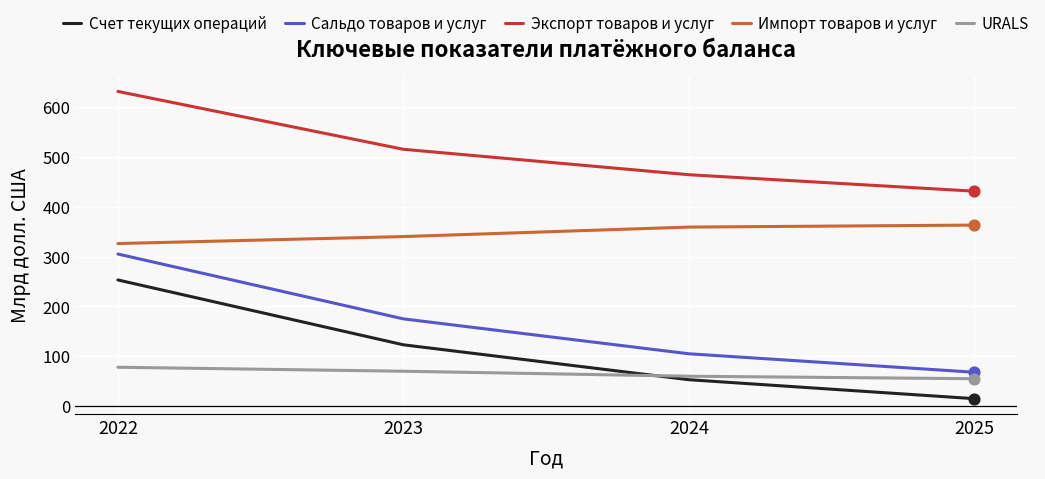

At which category is the sum across all series the highest?

2022